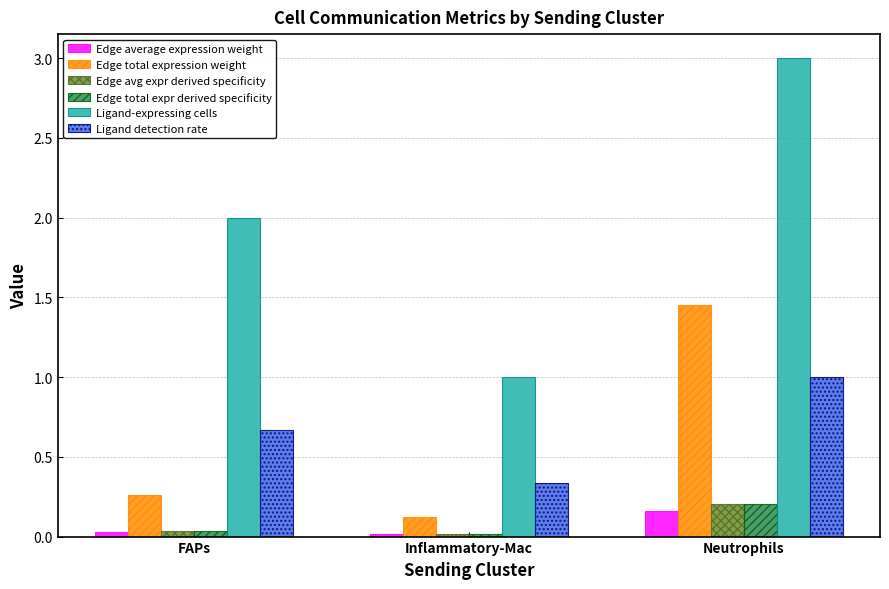

What are all the series names shown in the legend?

Edge average expression weight, Edge total expression weight, Edge avg expr derived specificity, Edge total expr derived specificity, Ligand-expressing cells, Ligand detection rate